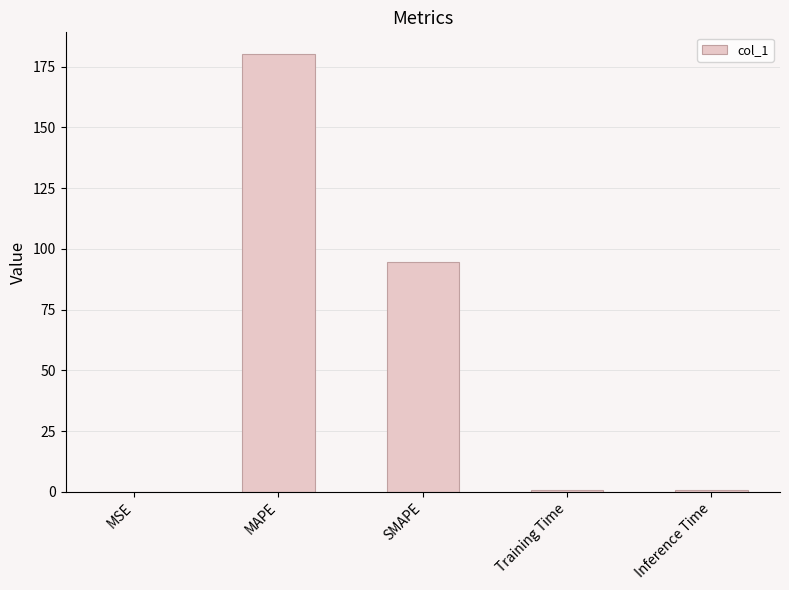

Where is the data nearest to the value 90?

SMAPE